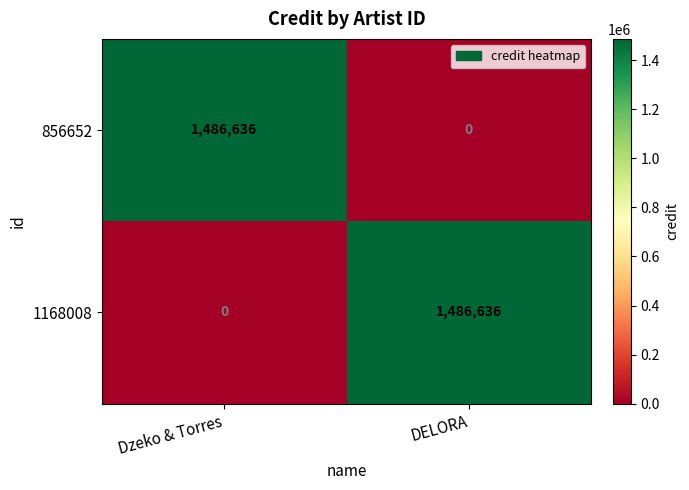

The value of 1168008 at DELORA is 2115979. True or false?

False